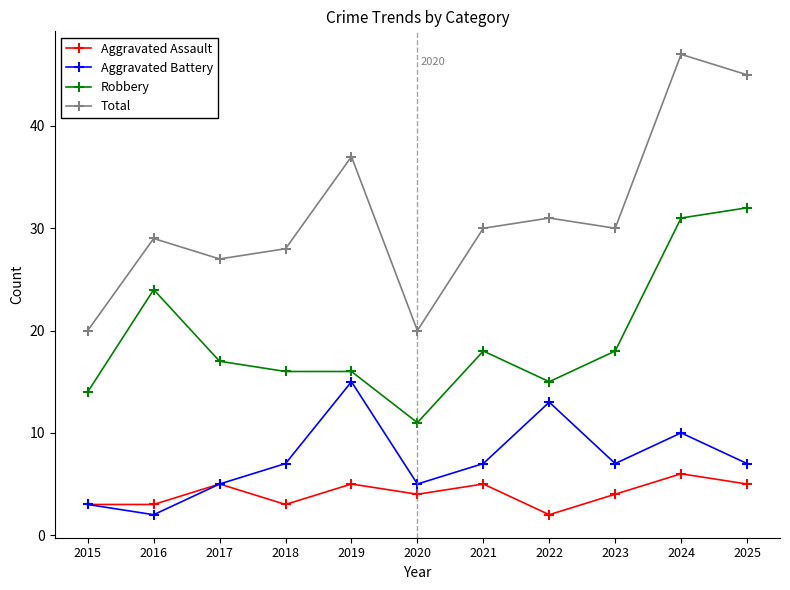

True or false: Aggravated Battery and Robbery cross at least once.

False